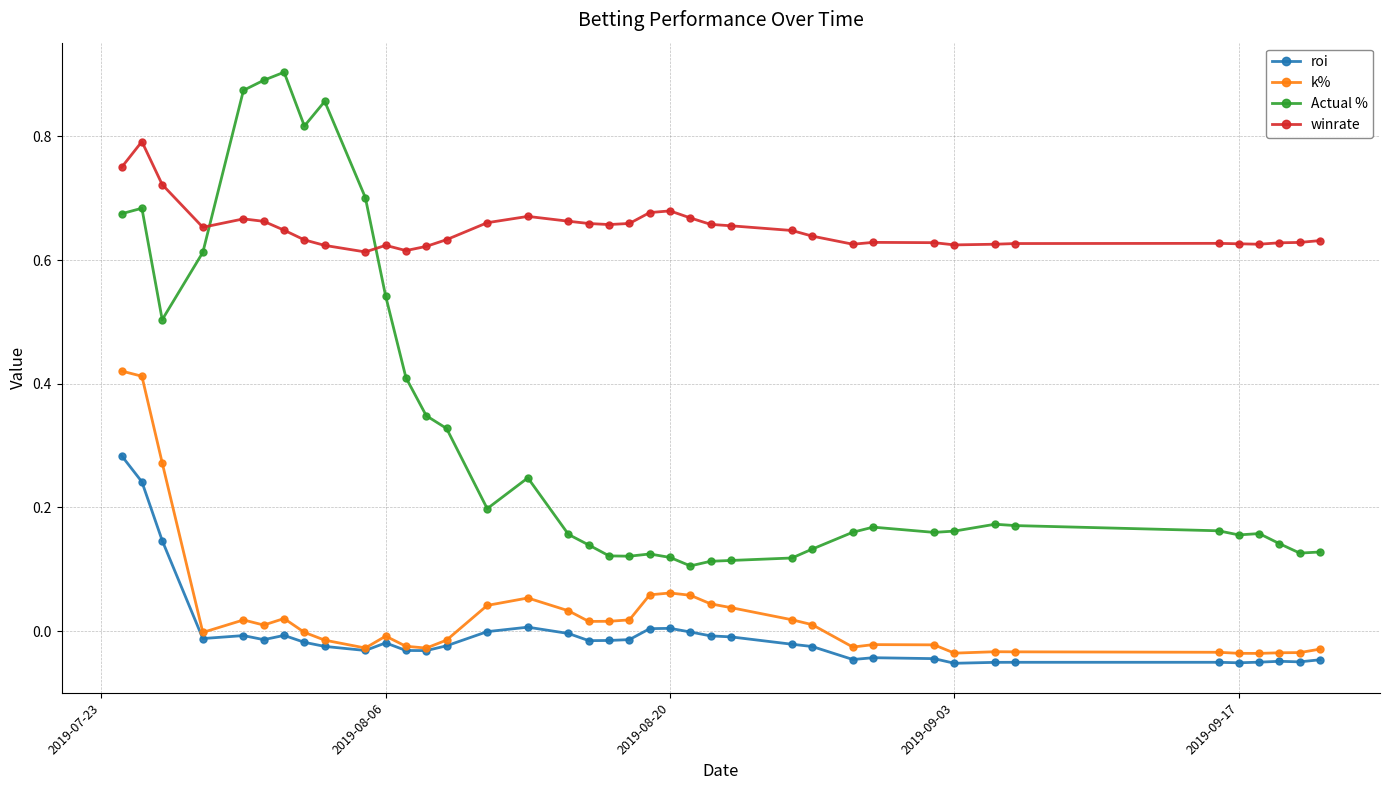

How many lines are shown in the chart?

4